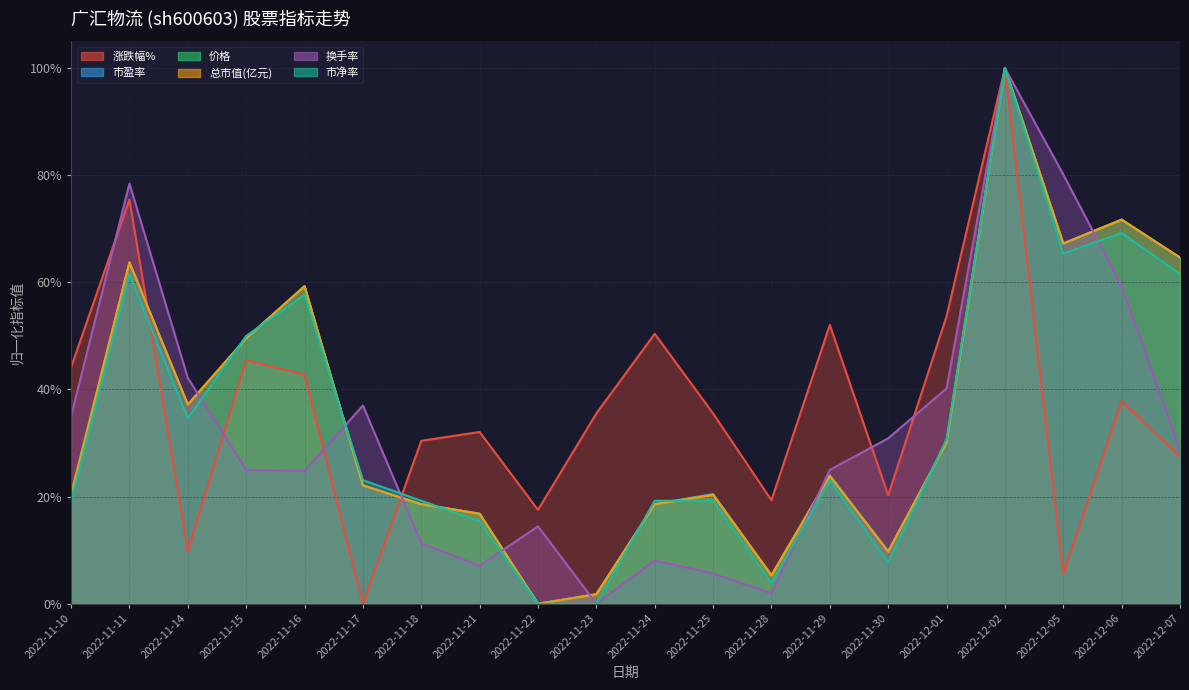

How many lines are shown in the chart?

6